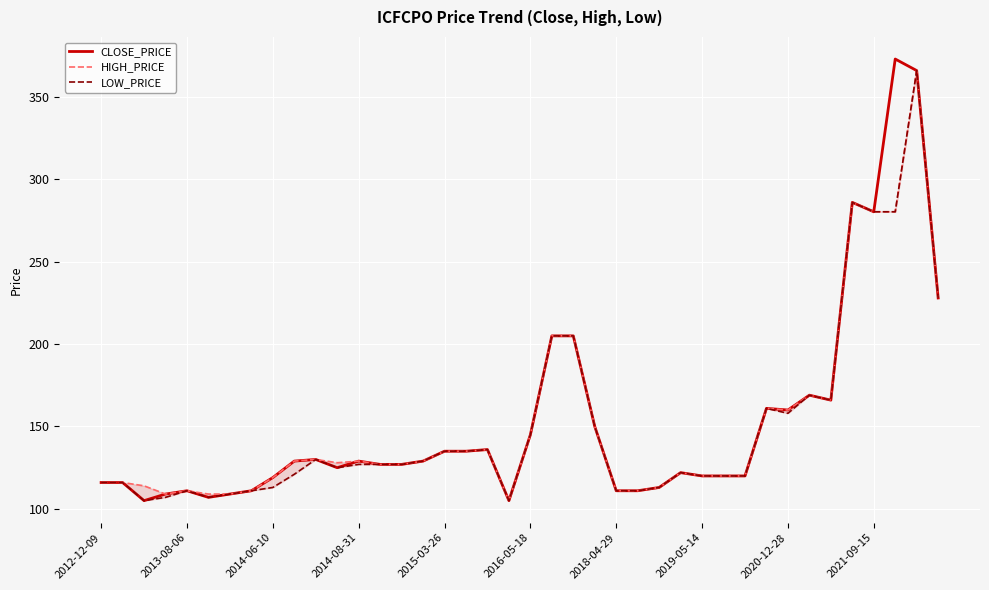

True or false: CLOSE_PRICE has a value of 280.3 at 2021-09-15.

True